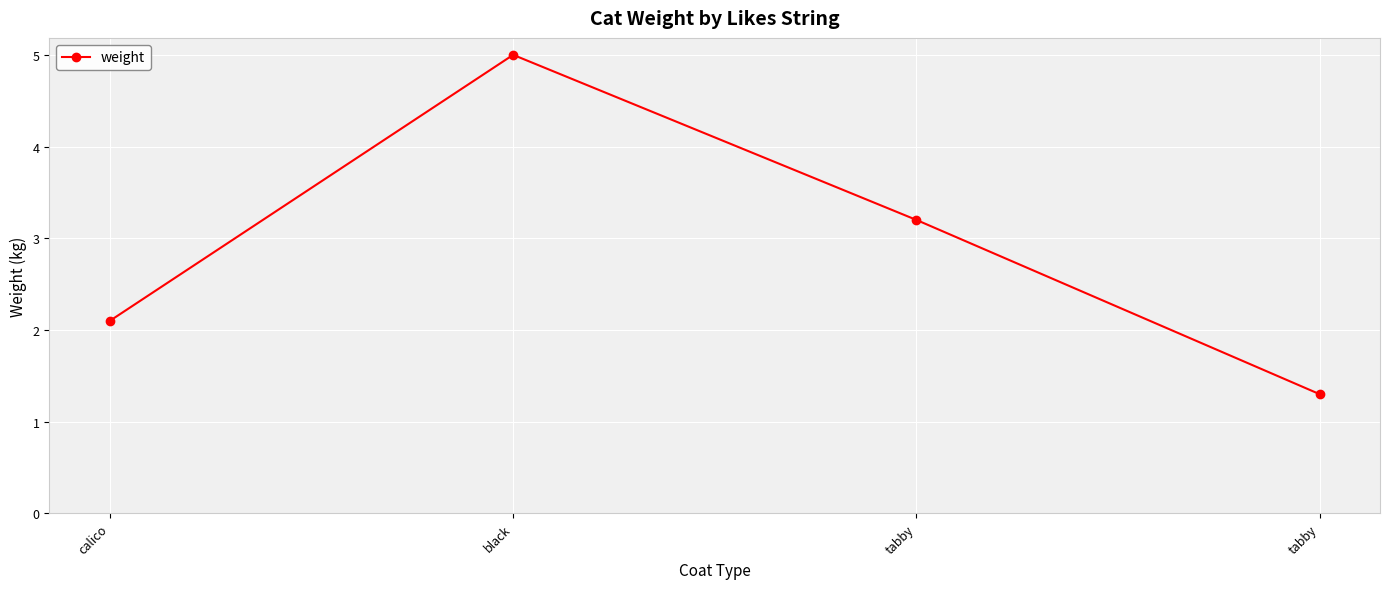

What is the smallest value displayed?

1.3